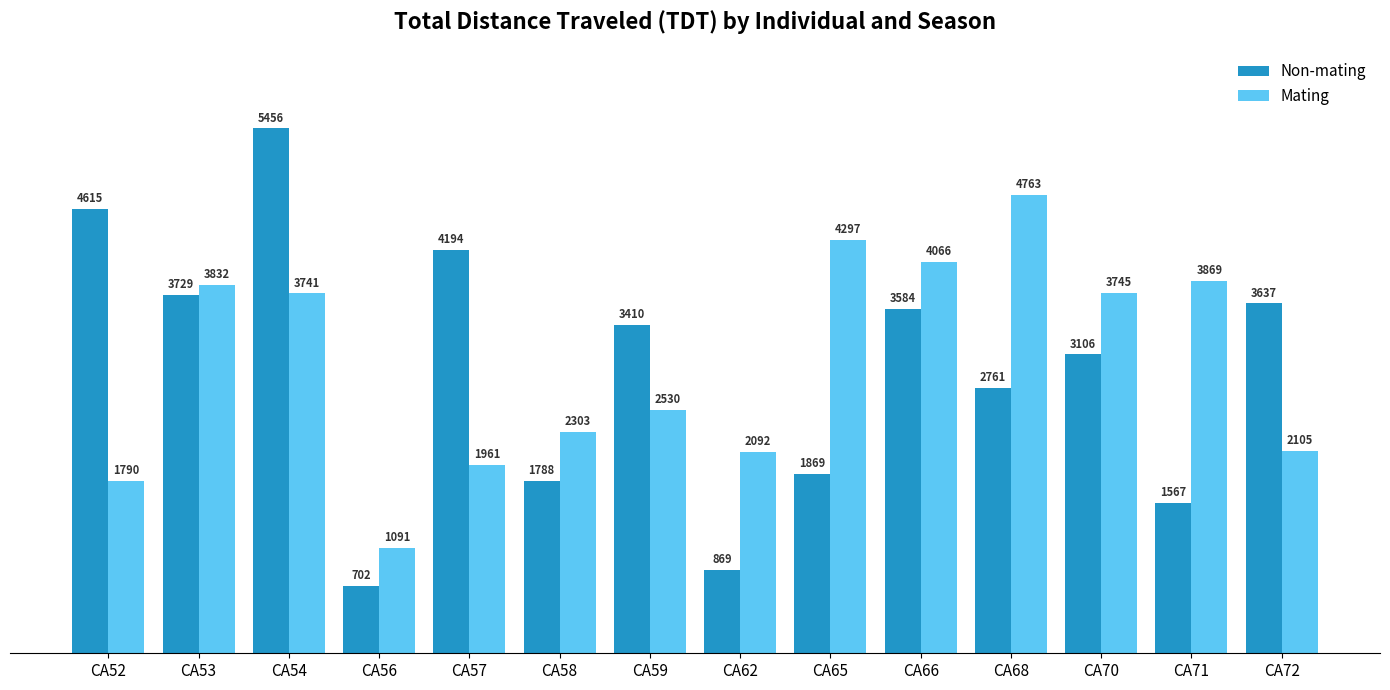

What is the smallest value displayed?

702.3